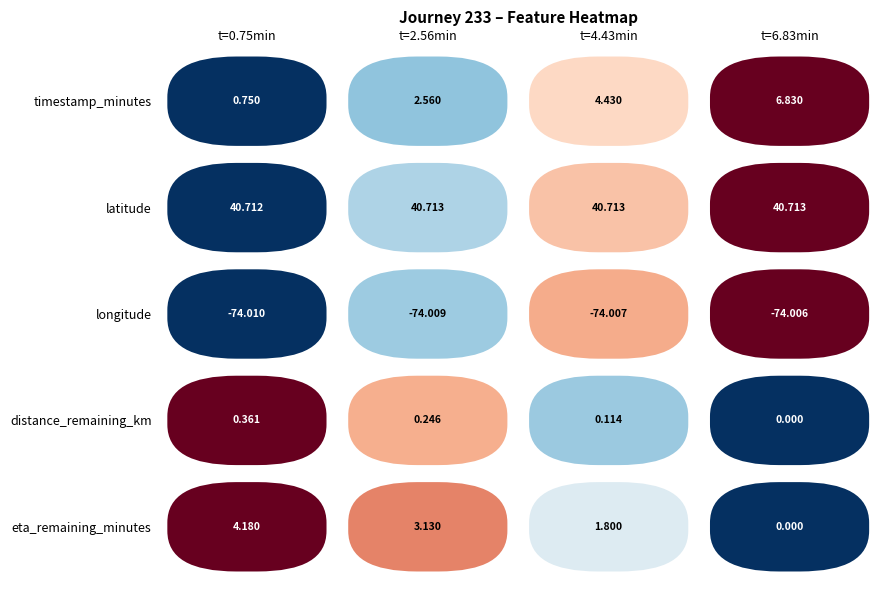

At which category is the sum across all series the highest?

3